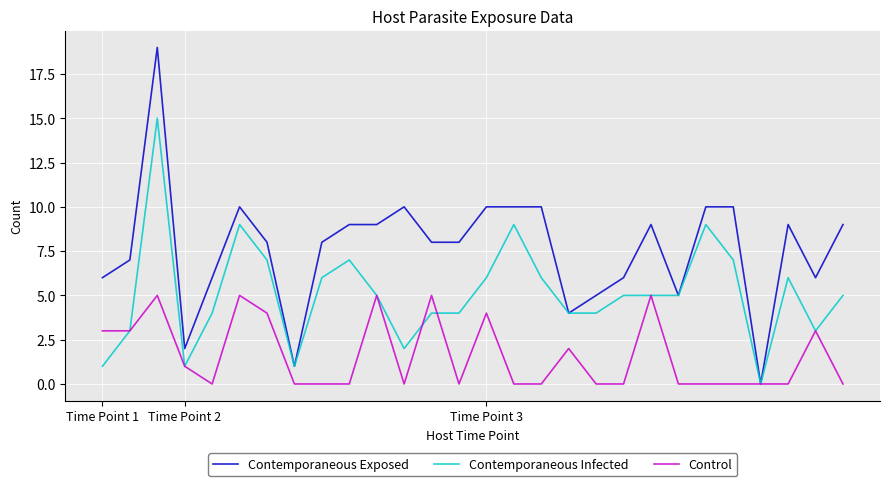

Which series has the largest total across all categories?

Contemporaneous Exposed